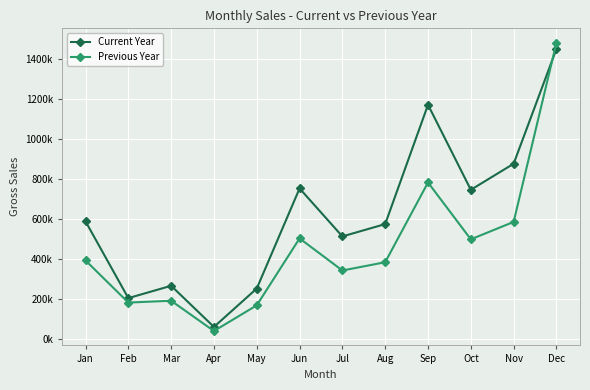

In Previous Year, how many points are higher than both neighbors (excluding endpoints)?

3